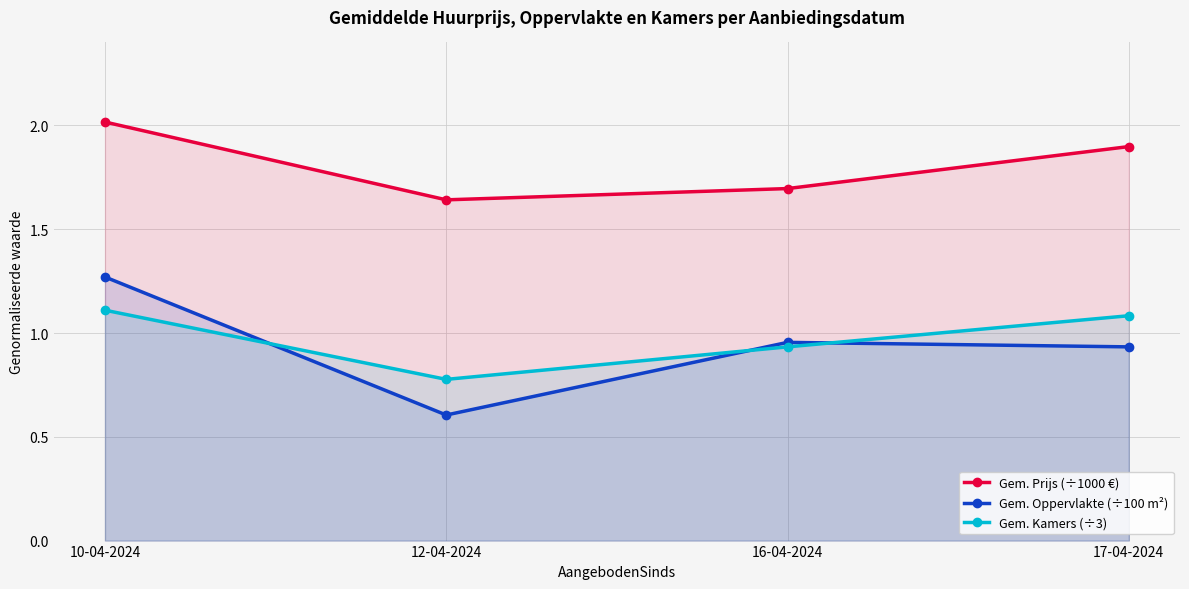

True or false: Gem. Oppervlakte (÷100 m²) and Gem. Prijs (÷1000 €) cross at least once.

False